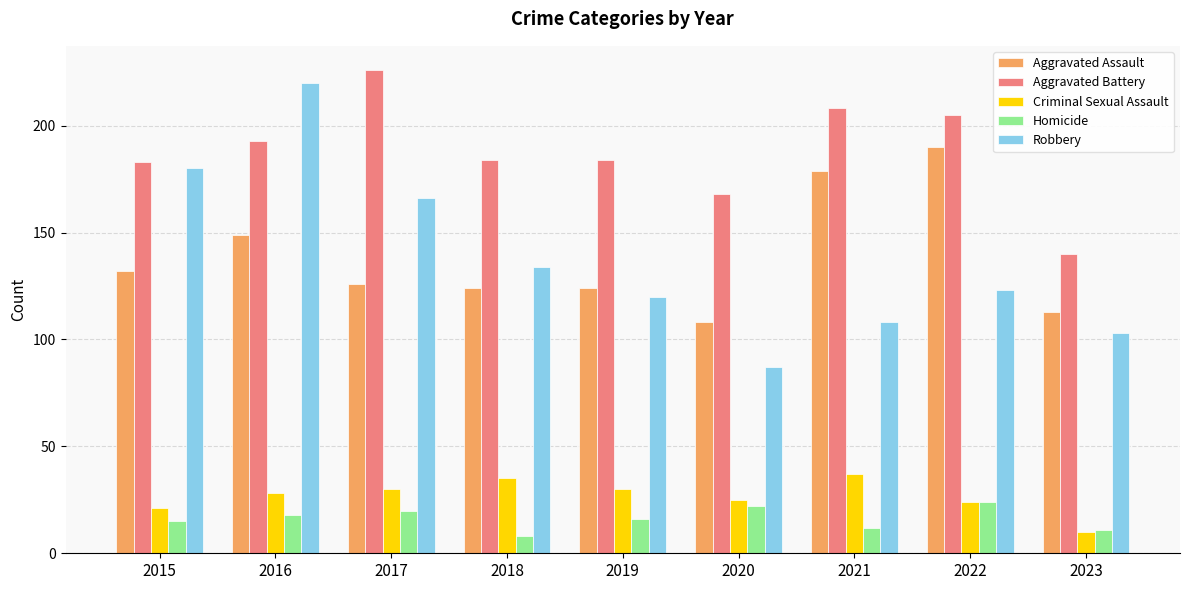

How many data points does each series have?

9